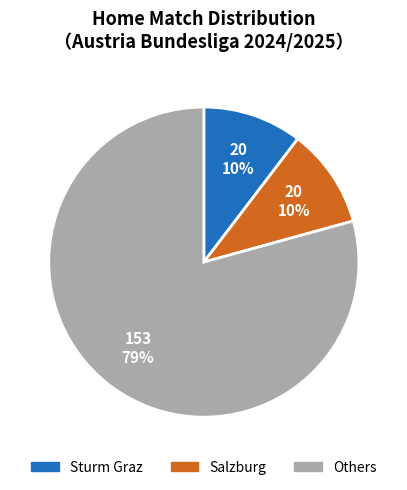

Does any single category account for the majority?

Yes